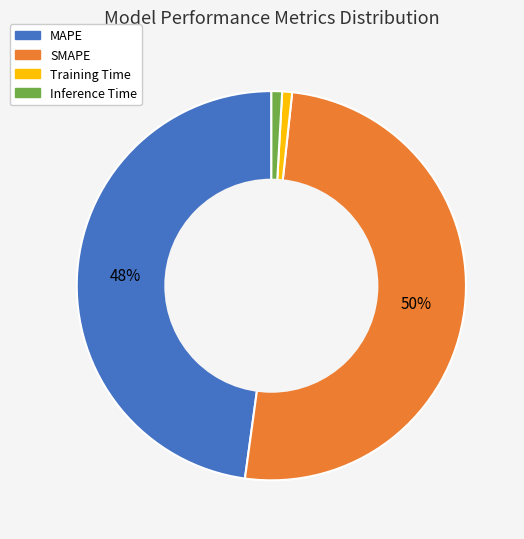

To the nearest percent, what percentage of the pie is SMAPE?

50%